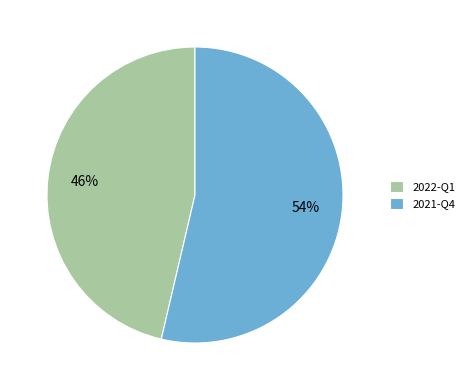

Which category has the biggest portion of the pie?

2021-Q4